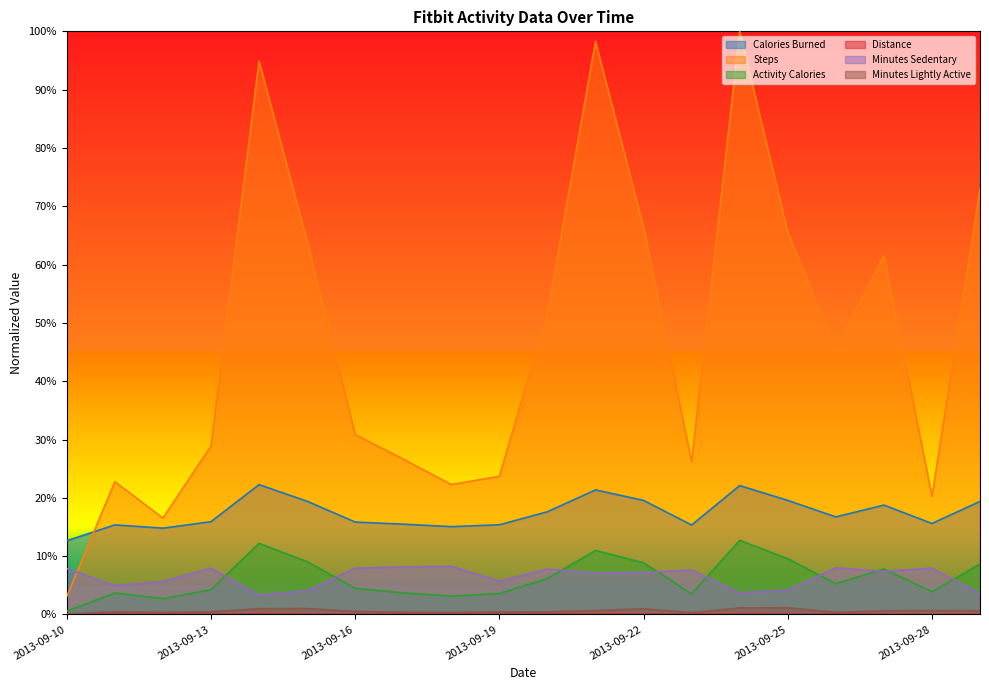

True or false: Minutes Sedentary and Calories Burned intersect in this chart.

False